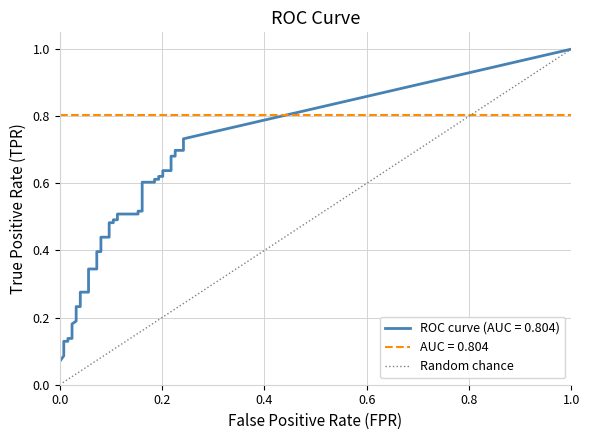

How many values are between 0 and 1?

2